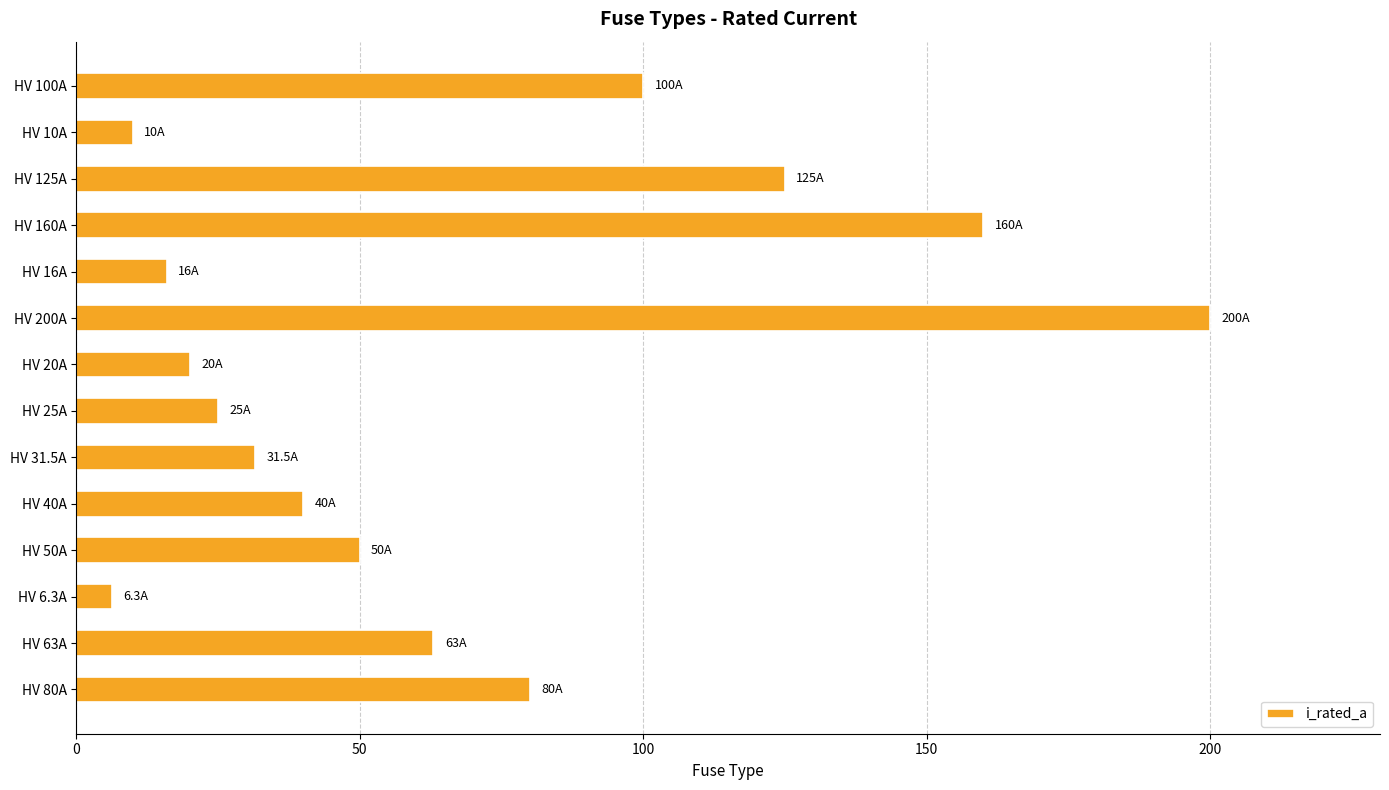

Rank the categories by value from lowest to highest.

HV 6.3A, HV 10A, HV 16A, HV 20A, HV 25A, HV 31.5A, HV 40A, HV 50A, HV 63A, HV 80A, HV 100A, HV 125A, HV 160A, HV 200A